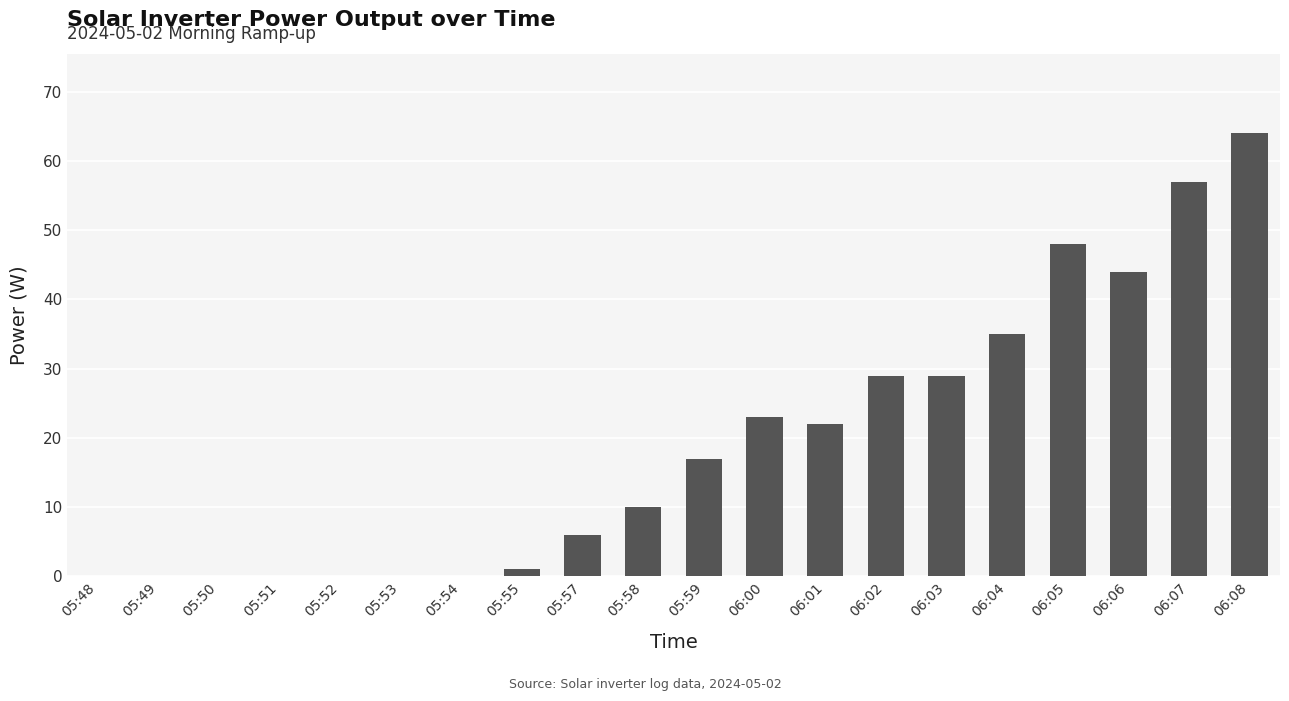

What is the sum of the values at 05:53 and 06:03?

29